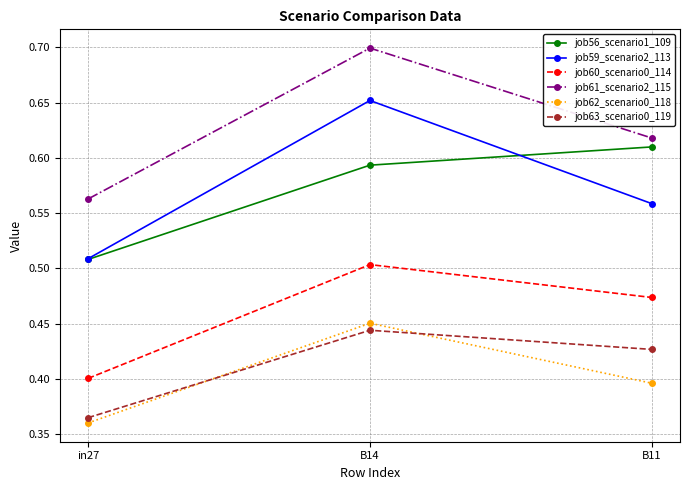

Count the job61_scenario2_115 values in the range 0 to 1.

3